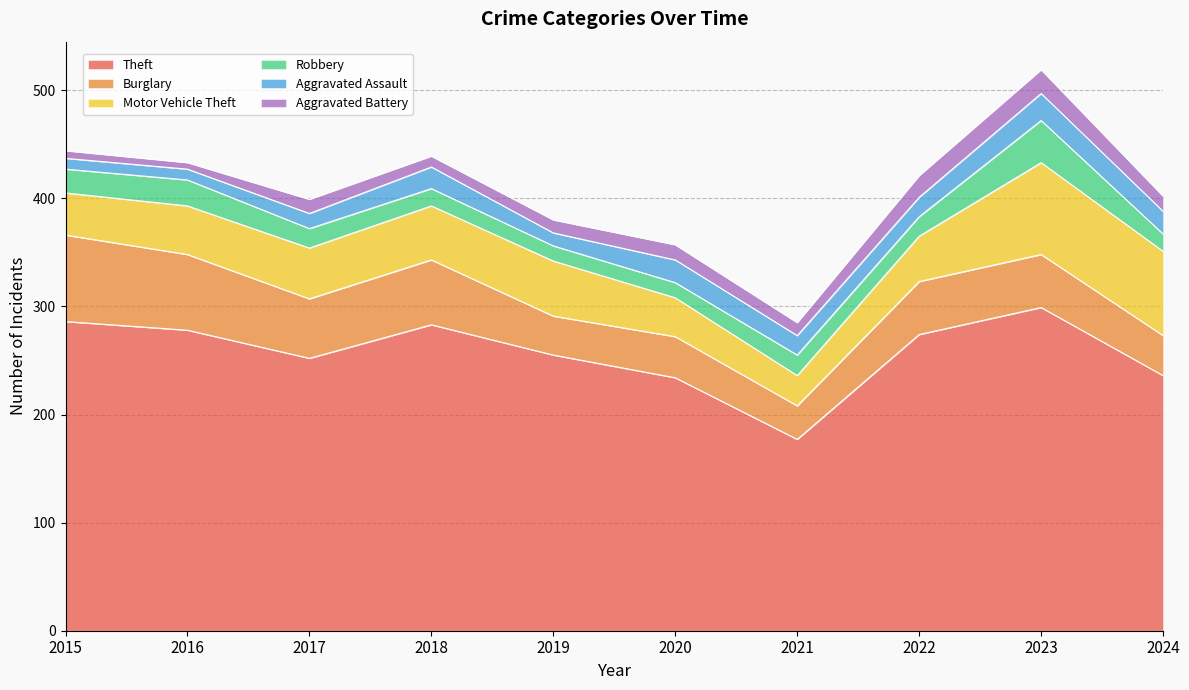

Which series has the widest spread of values?

Theft